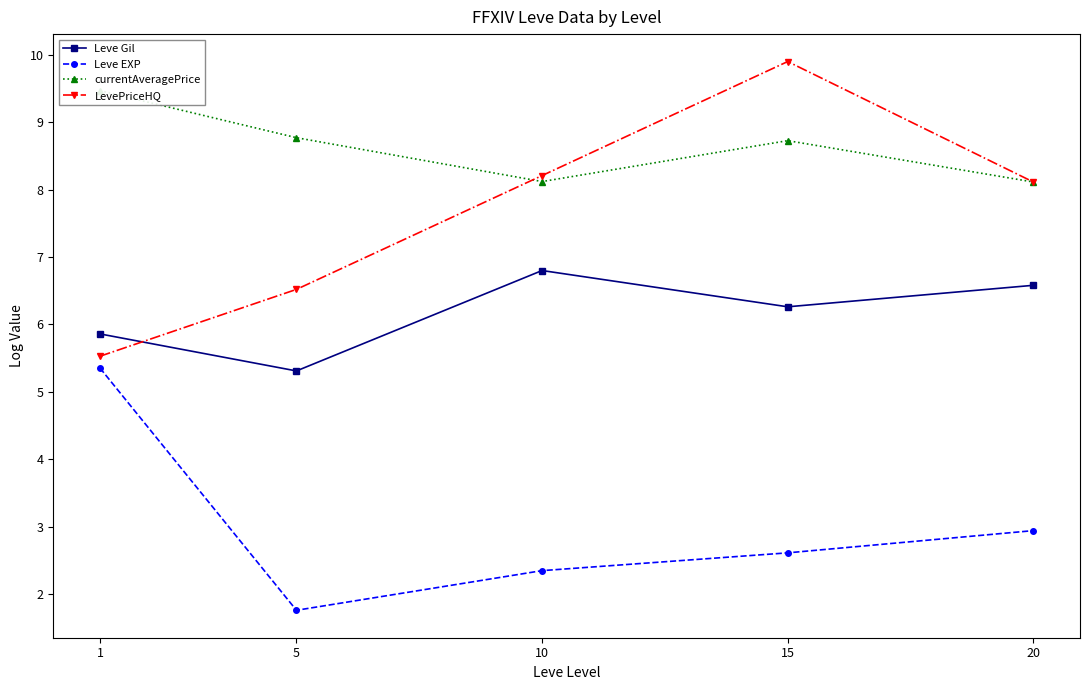

At which label does currentAveragePrice reach its peak?

1